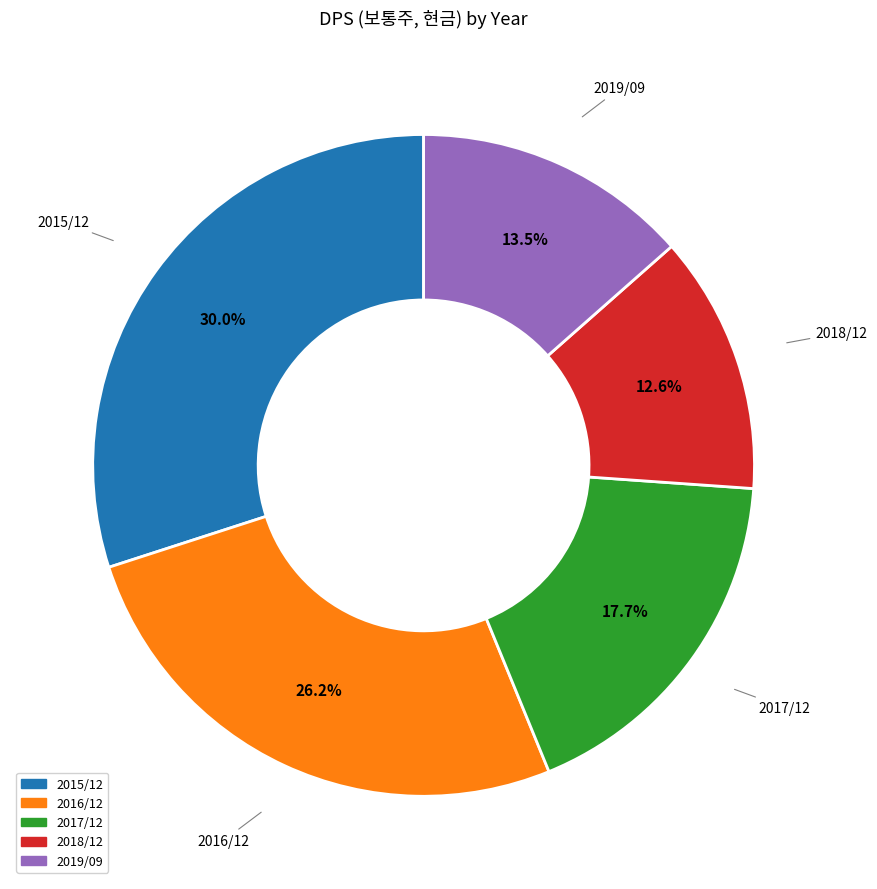

Rank the categories by value from highest to lowest.

2015/12, 2016/12, 2017/12, 2019/09, 2018/12